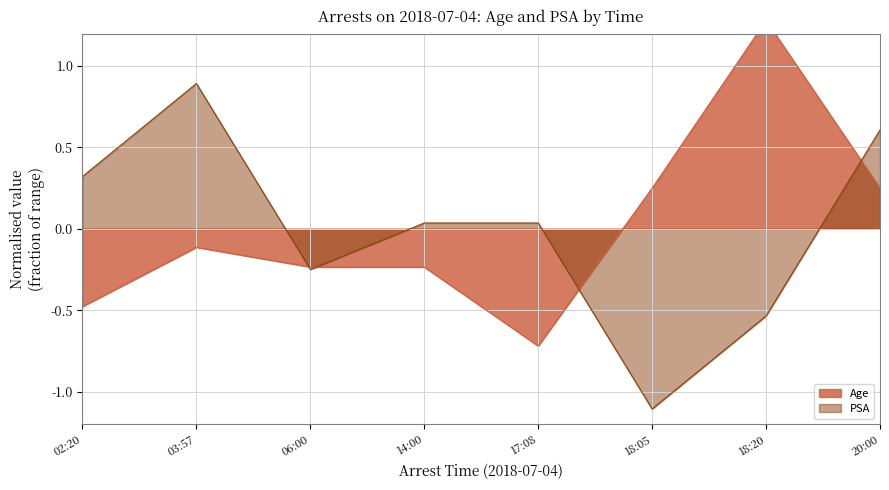

True or false: the data has more than 2 interior local peaks.

False